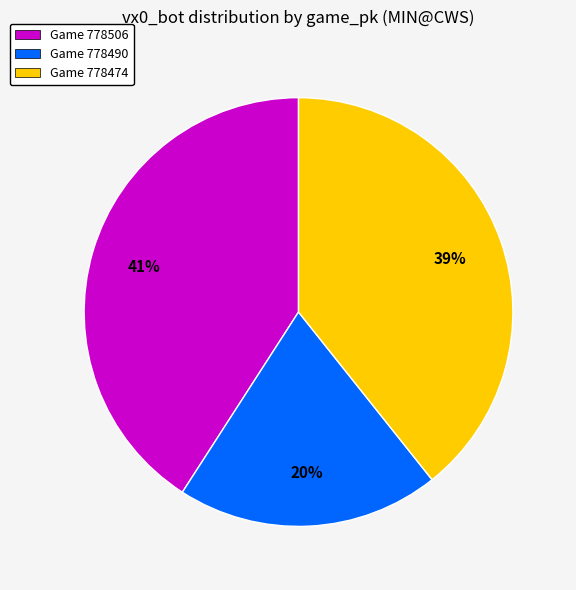

To the nearest percent, what is the difference between the largest and smallest slice percentages?

21%